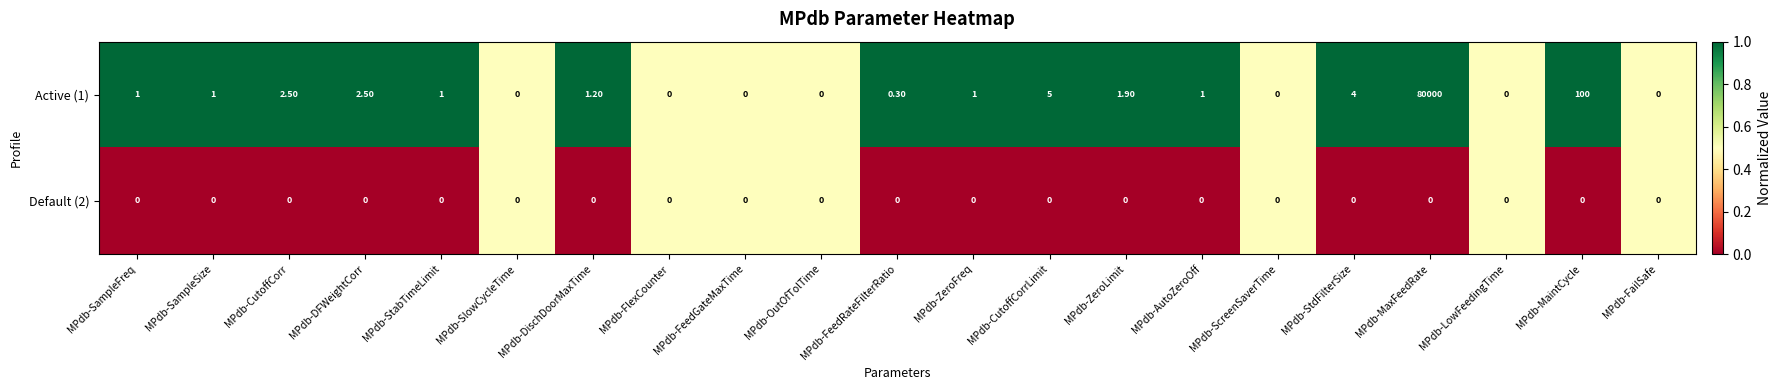

What is the difference between the maximum and minimum values in the Active (1) series?

80000.0